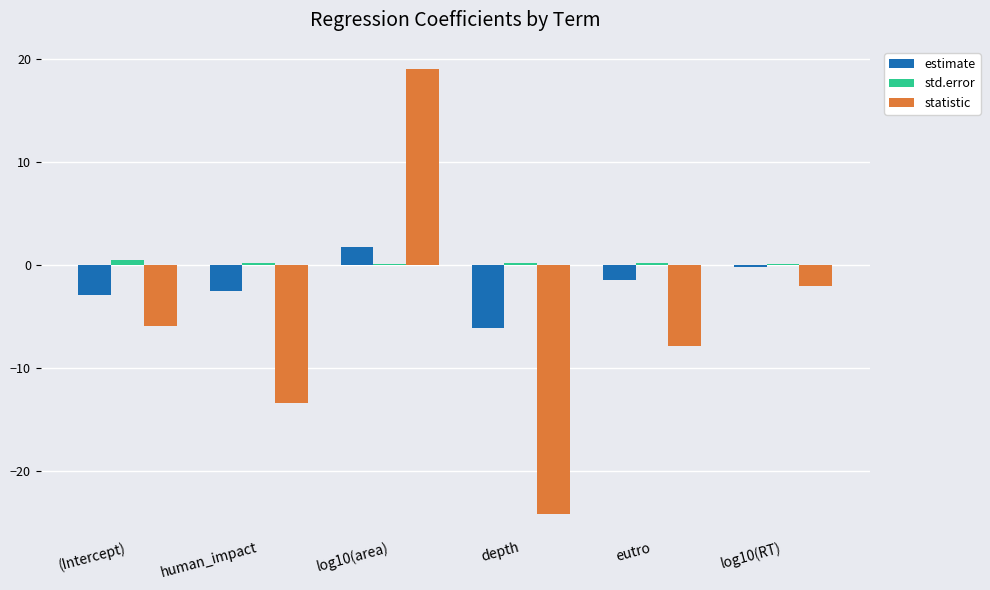

Which series has the largest total across all categories?

std.error